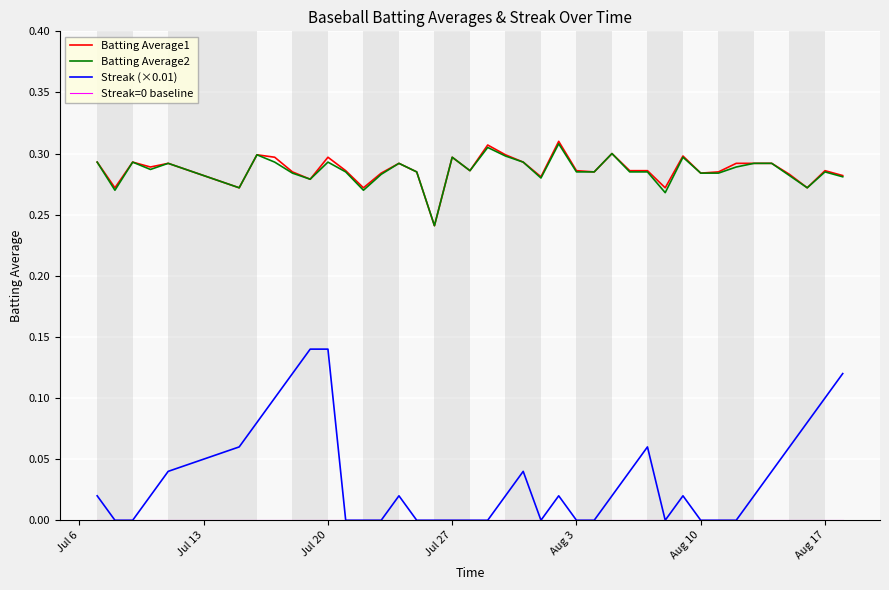

Which series has the largest range (max minus min)?

Streak (×0.01)